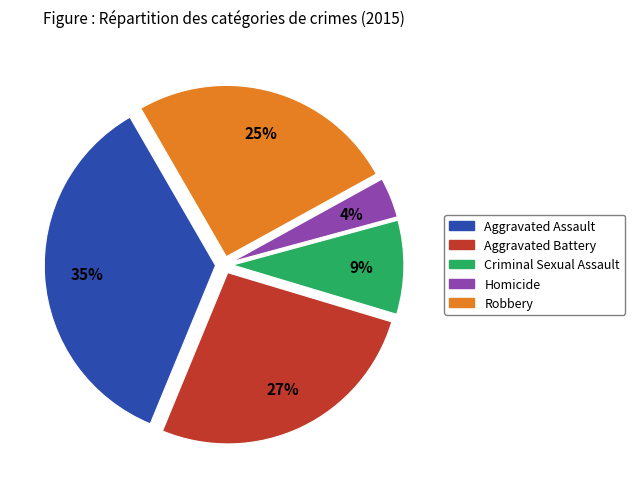

True or false: Criminal Sexual Assault accounts for 9% of the total.

True